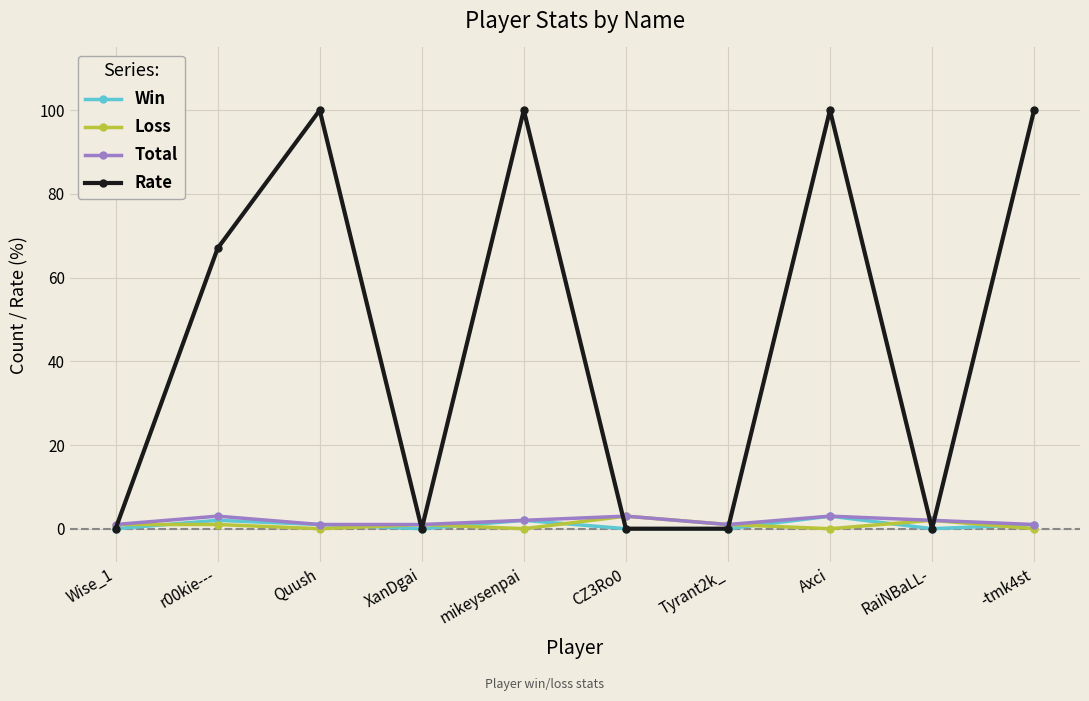

What position from the right is Axci?

3